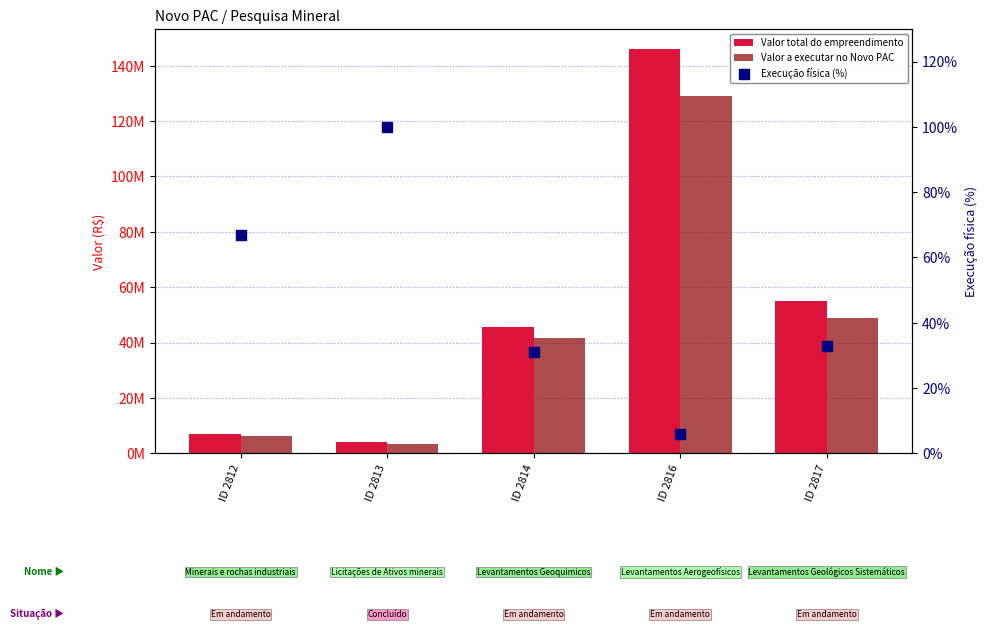

What are all the series names shown in the legend?

Valor total do empreendimento, Valor a executar no Novo PAC, Execução física (%)